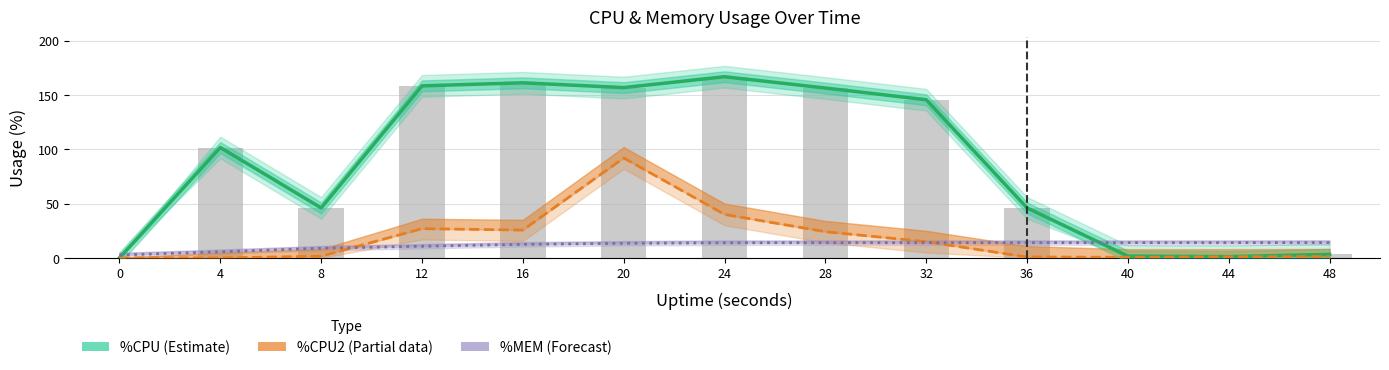

How many values in the %CPU (Estimate) series exceed 101?

7